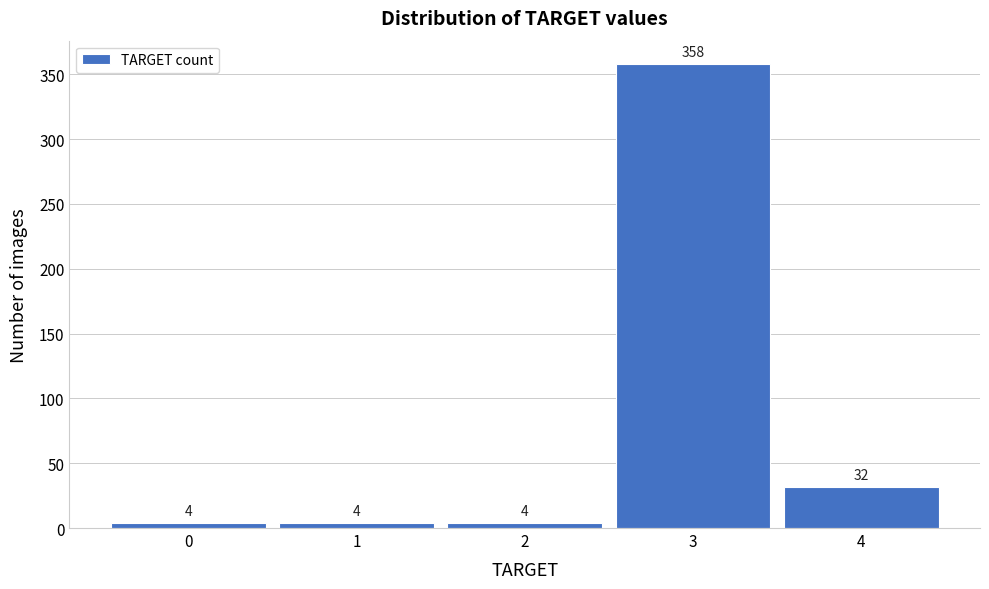

Over which range of the x-axis is the bar tallest?

2.5 to 3.5